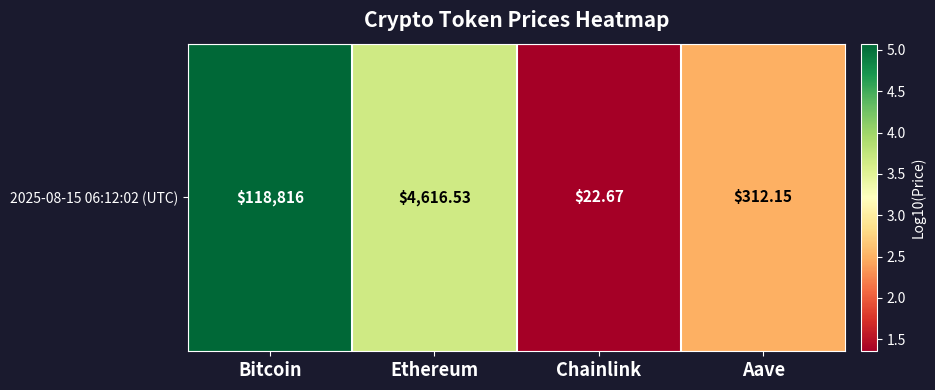

Reading left to right, transcribe all the data shown in this chart.

5.1	3.7	1.4	2.5